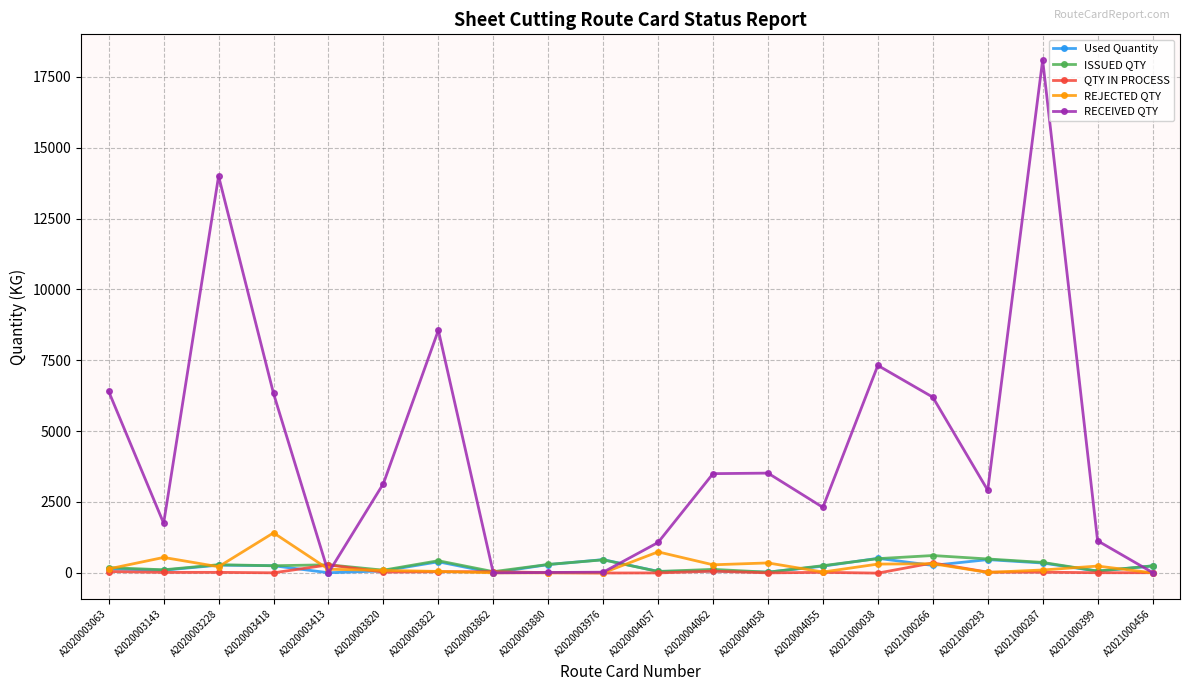

What is the label of the 6th point from the left?

A2020003820